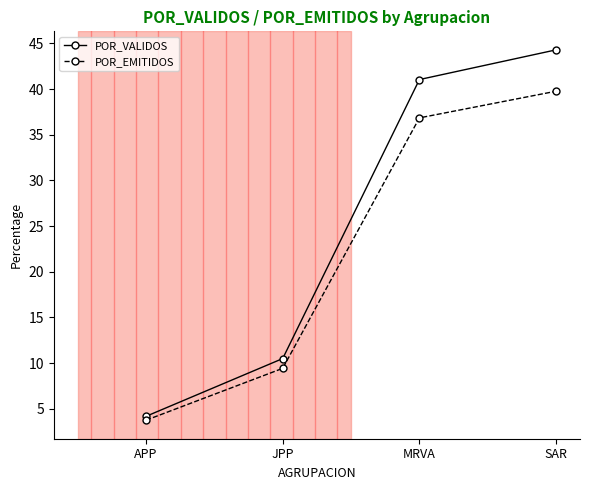

How many data points in POR_EMITIDOS are less than 36?

2